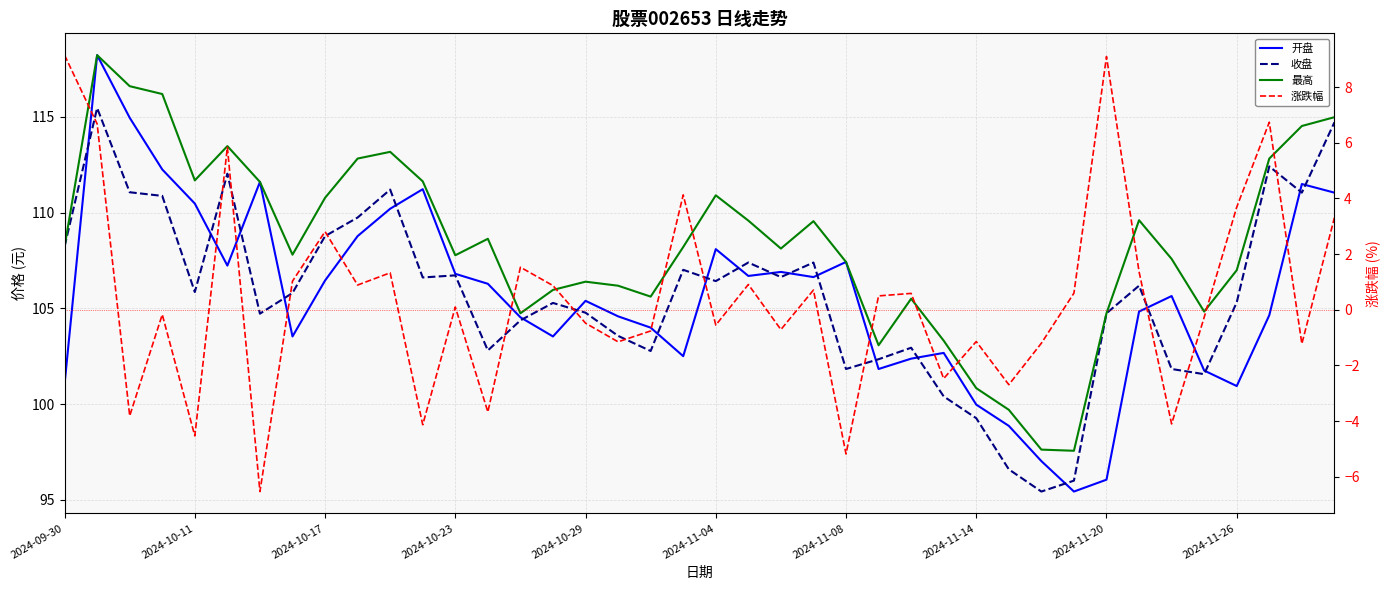

The 最高 series shows 30.9 at 2024-10-11. True or false?

False